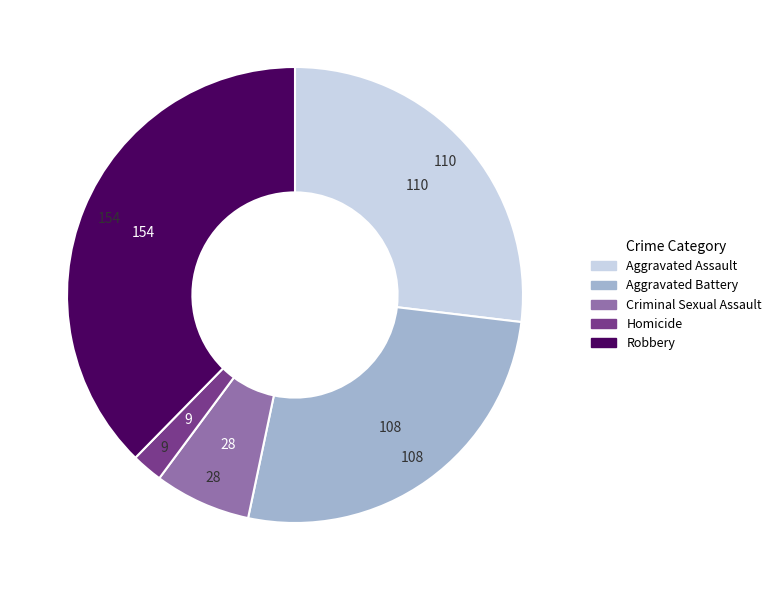

Does any single category account for the majority?

No